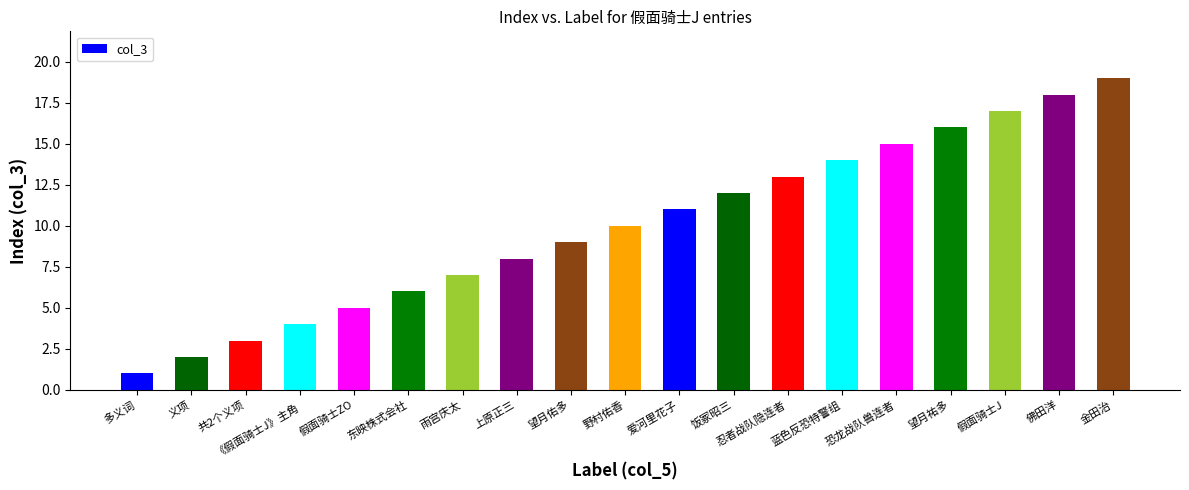

Read the value at 望月佑多.

9